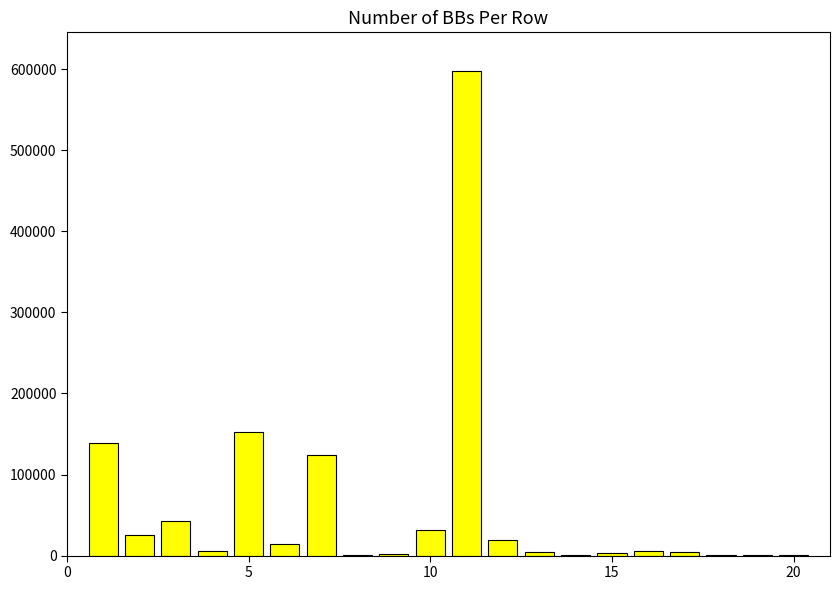

What is the greatest value displayed?

597625